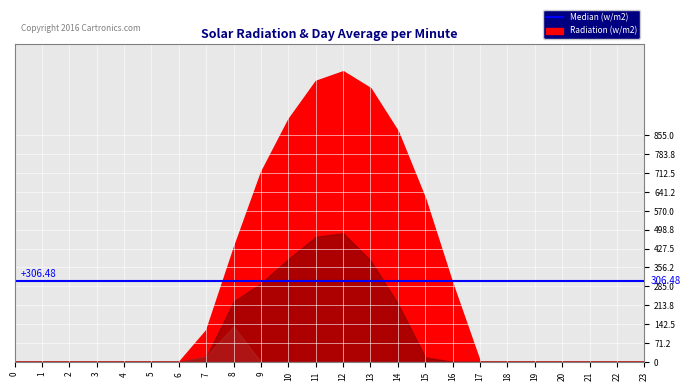

True or false: Series_0.2 and Series_0.1 cross at least once.

True